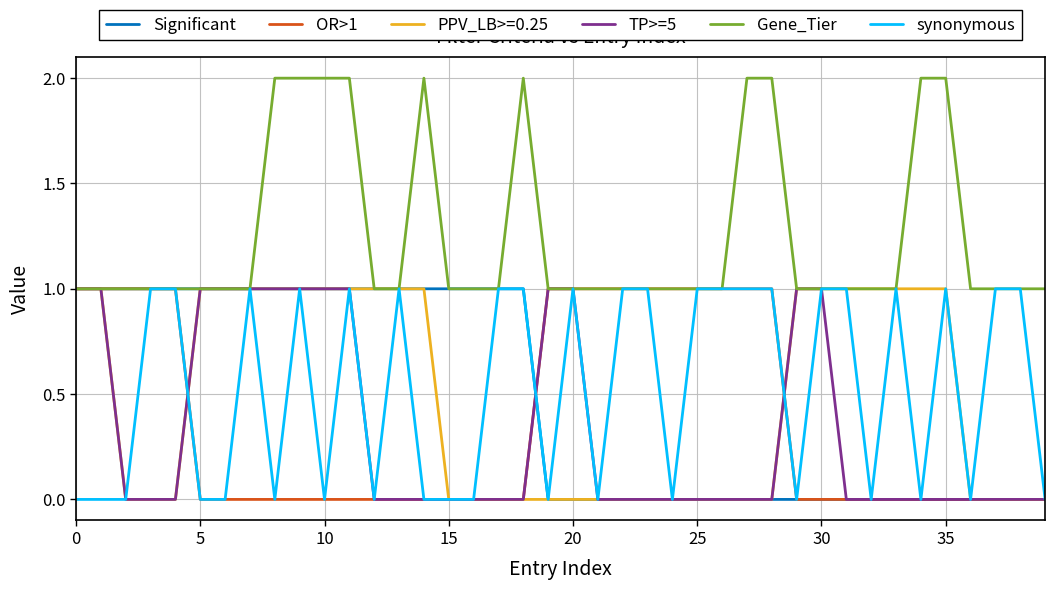

Which series has the largest total across all categories?

Gene_Tier